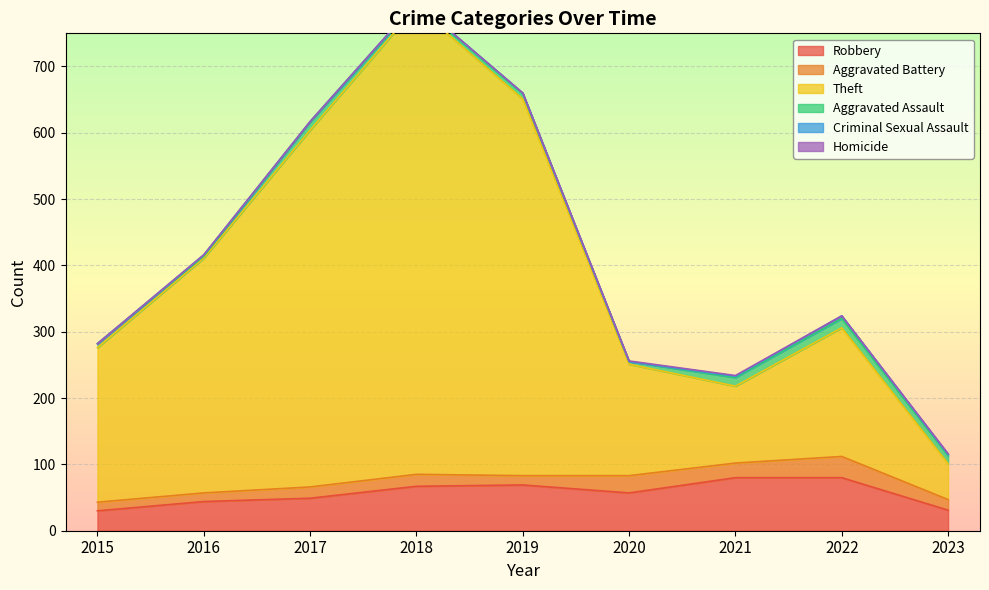

True or false: Aggravated Battery has a value of 28 at 2023.

False